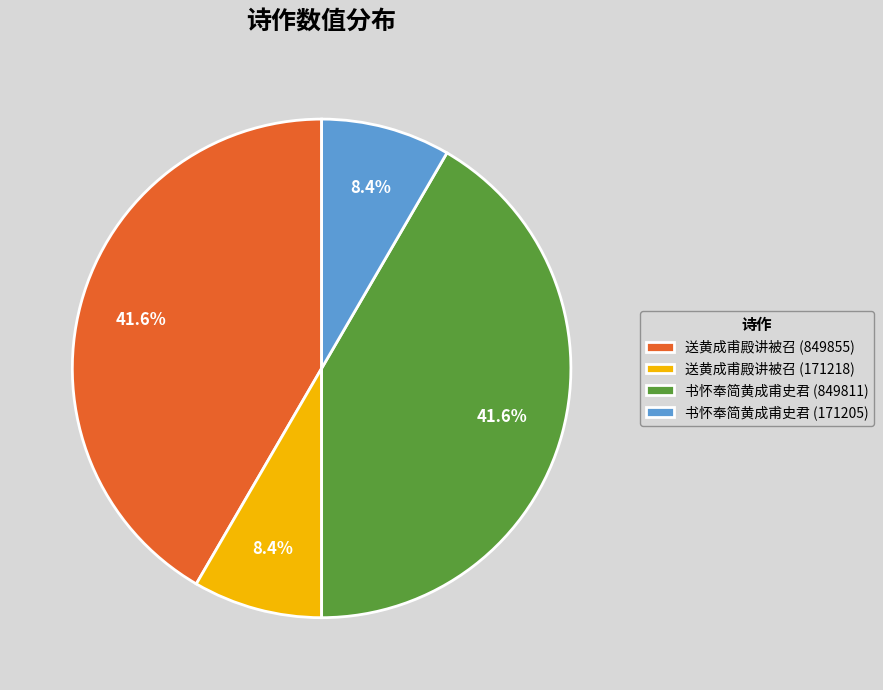

To the nearest percent, what is the difference between the 送黄成甫殿讲被召 (171218) and 书怀奉简黄成甫史君 (849811) slice percentages?

33%